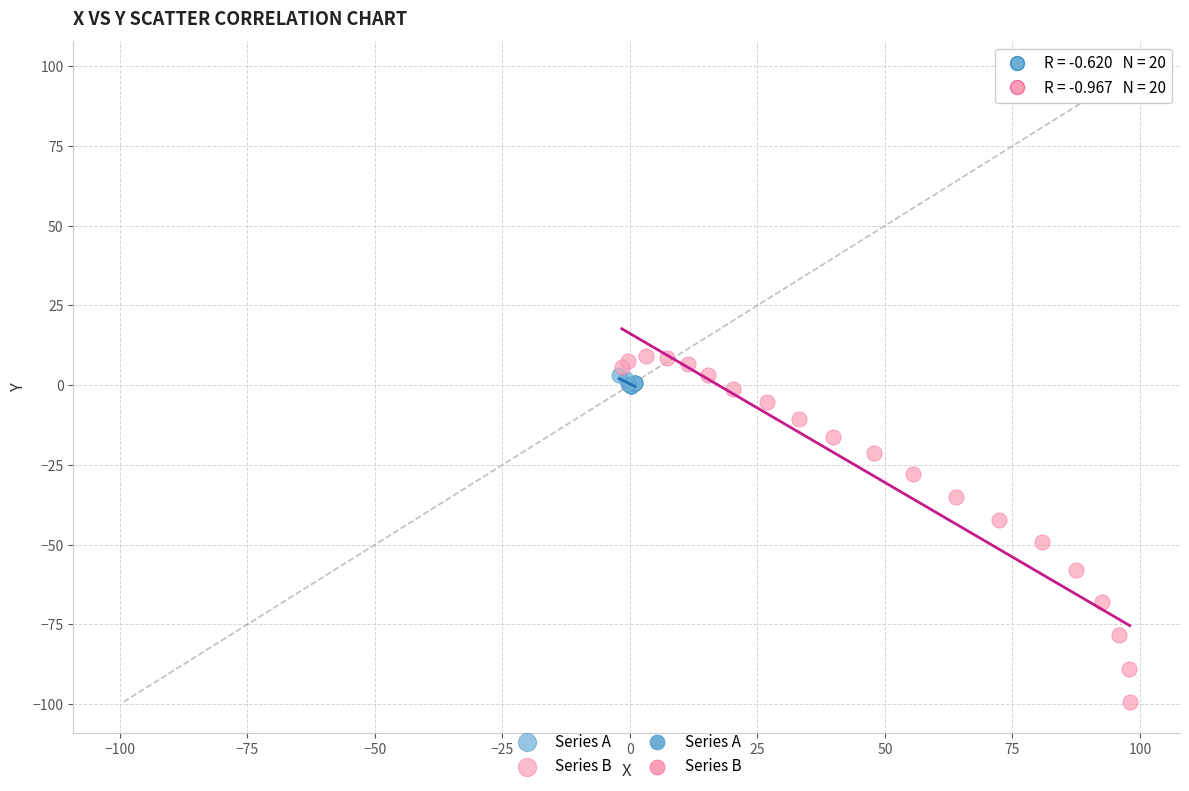

Which series has the widest spread of Y values?

Series B